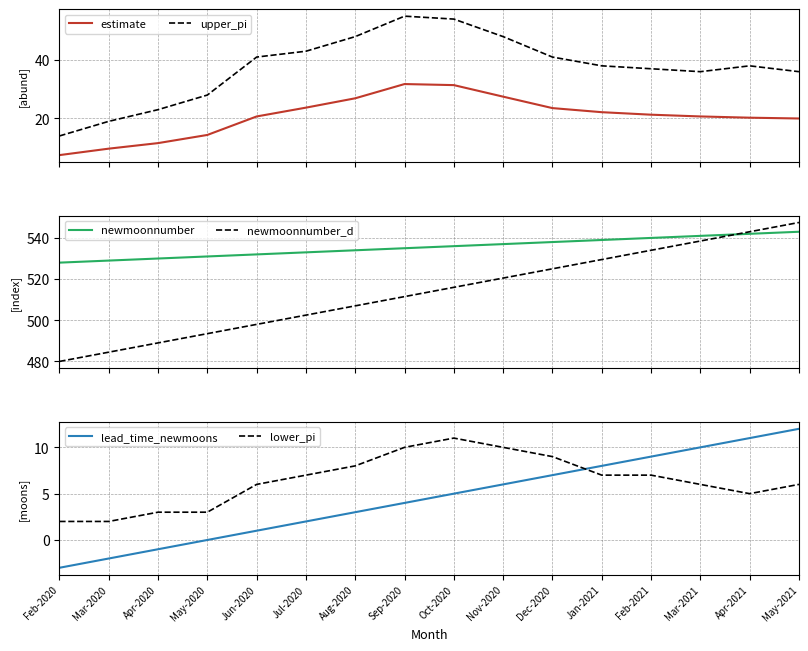

What is the label of the 14th point from the right?

Apr-2020